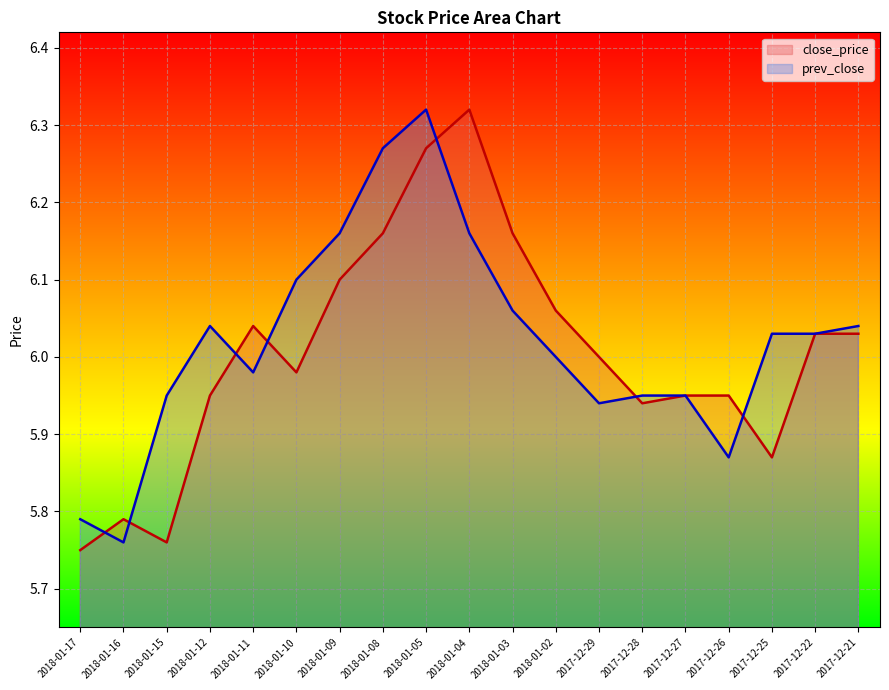

In close_price, how many points are lower than both neighbors (excluding endpoints)?

4